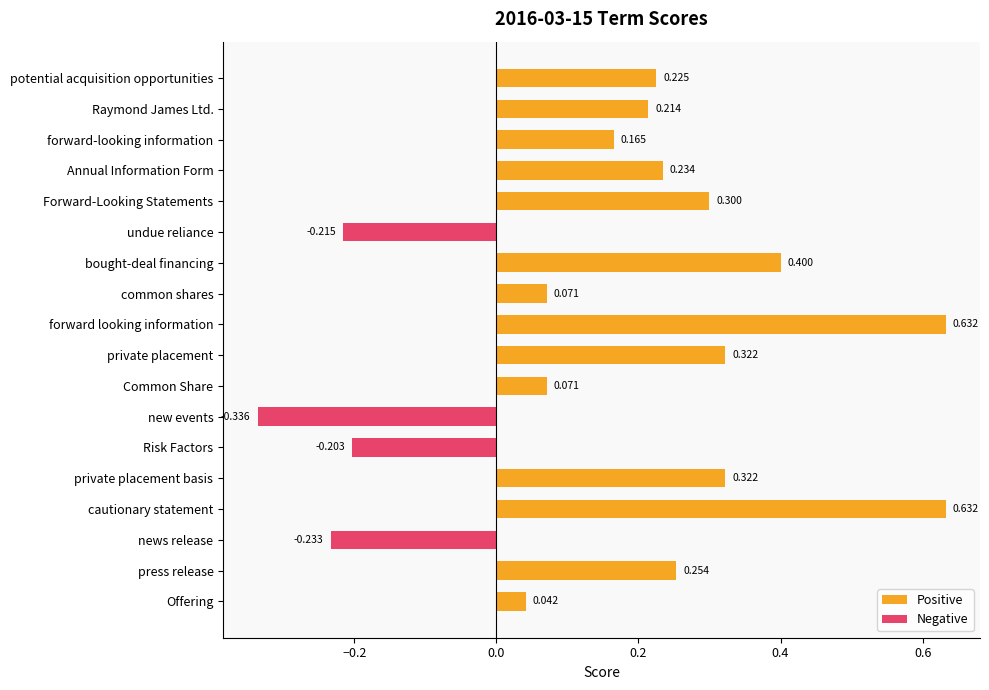

Between news release and private placement basis, which is larger?

private placement basis